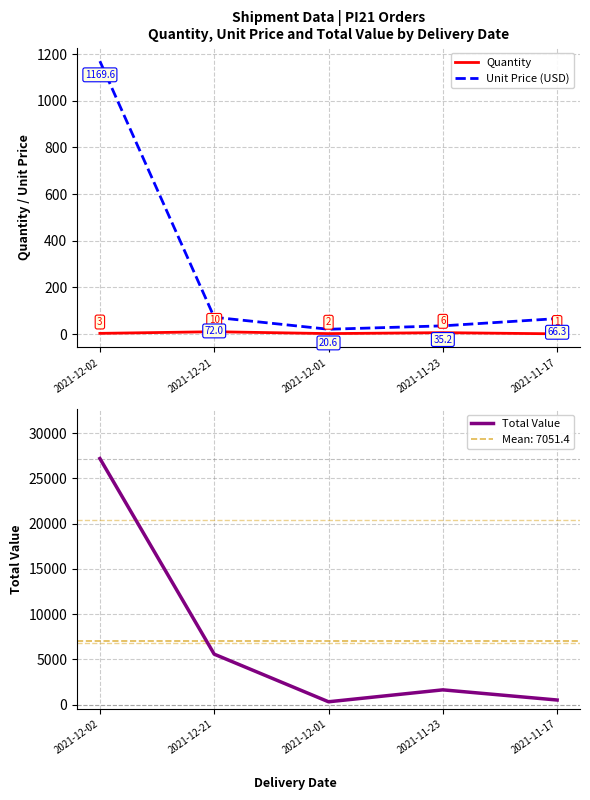

The Total Value series shows 319.4 at 2021-12-01. True or false?

True